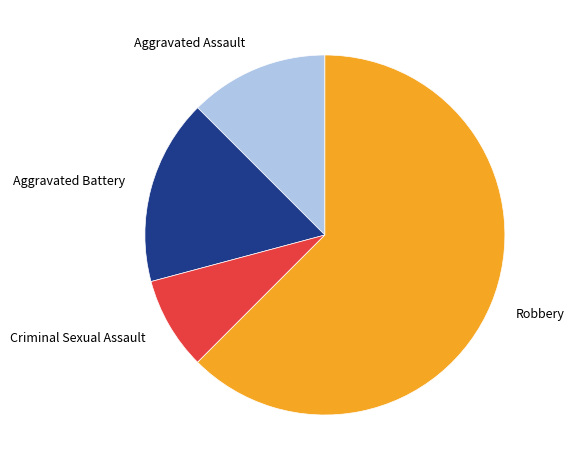

Do Criminal Sexual Assault and Aggravated Assault together represent more than half of the pie?

No